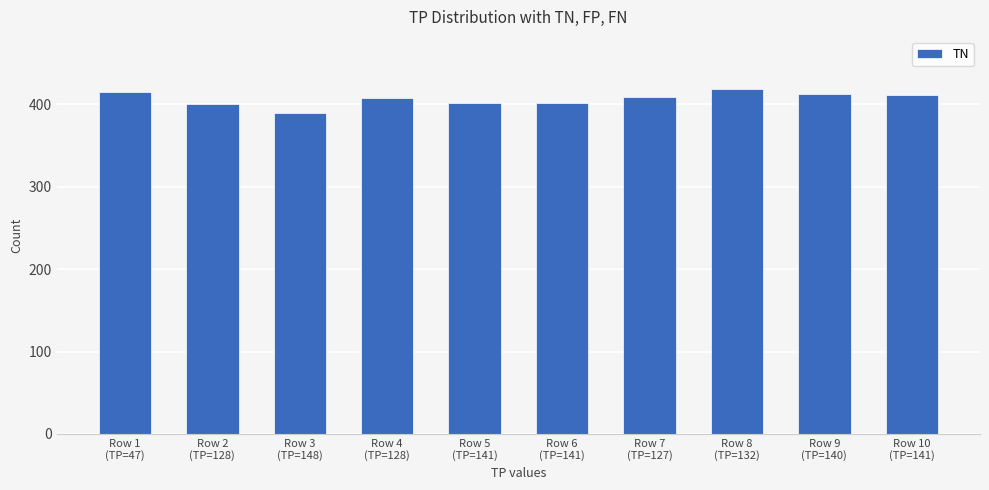

Between Row 3
(TP=148) and Row 1
(TP=47), which is larger?

Row 1
(TP=47)